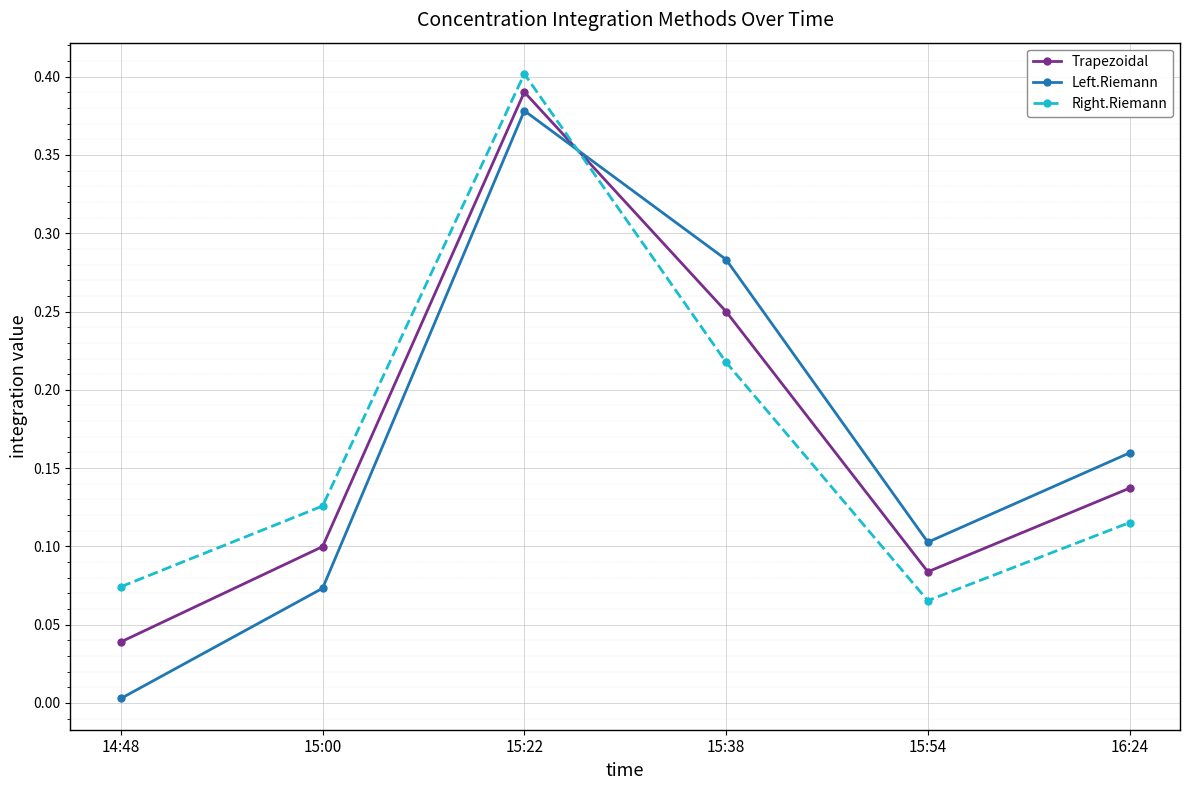

What is the label of the 2nd point from the left?

15:00